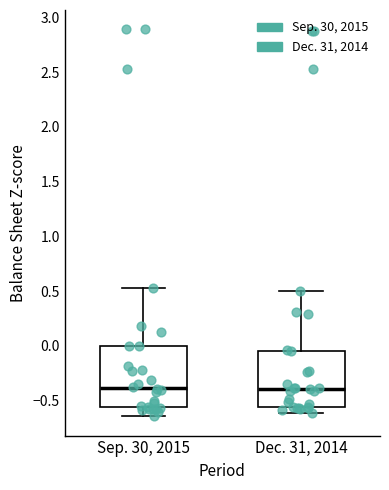

Reading left to right, read every box against the y-axis: the position of its median line, the range the box covers, and the ends of its whiskers. The values are not printed on the chart, so give them approximately, as read against the axis.

Sep. 30, 2015: median -0.40, box -0.55 to 0.00, whiskers -0.65 to 0.50
Dec. 31, 2014: median -0.40, box -0.55 to -0.05, whiskers -0.60 to 0.50